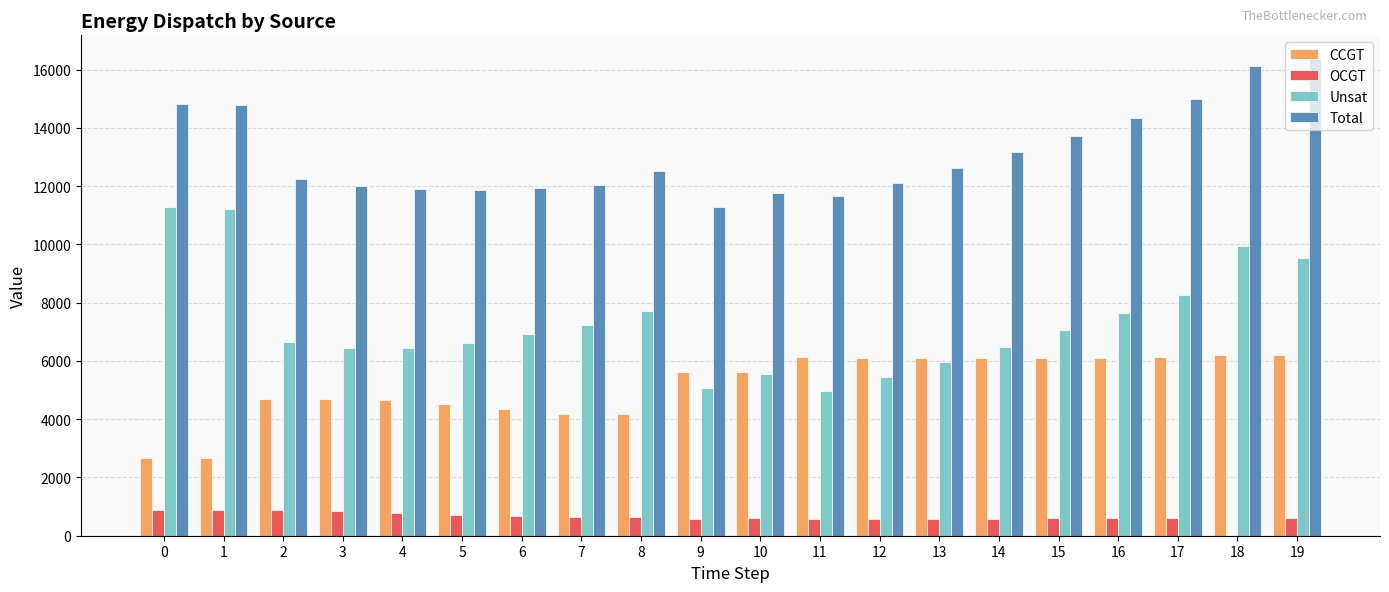

Is it true that CCGT equals 10217 at 11?

False